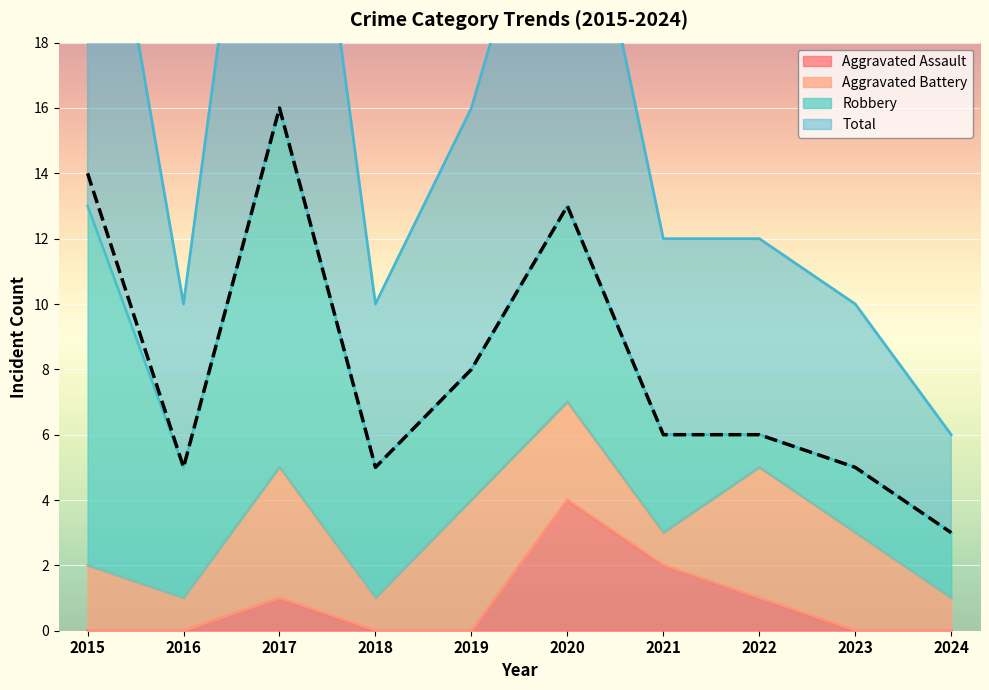

What is the sum of all Total values?

81